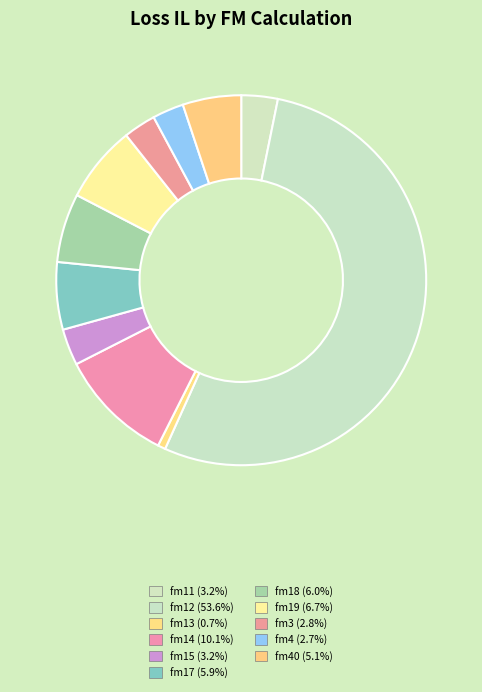

Which category has the smallest portion of the pie?

fm13